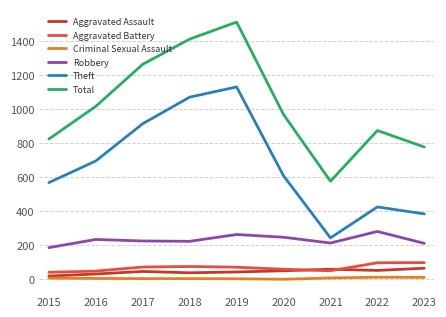

The value of Total at 2022 is 874. True or false?

True